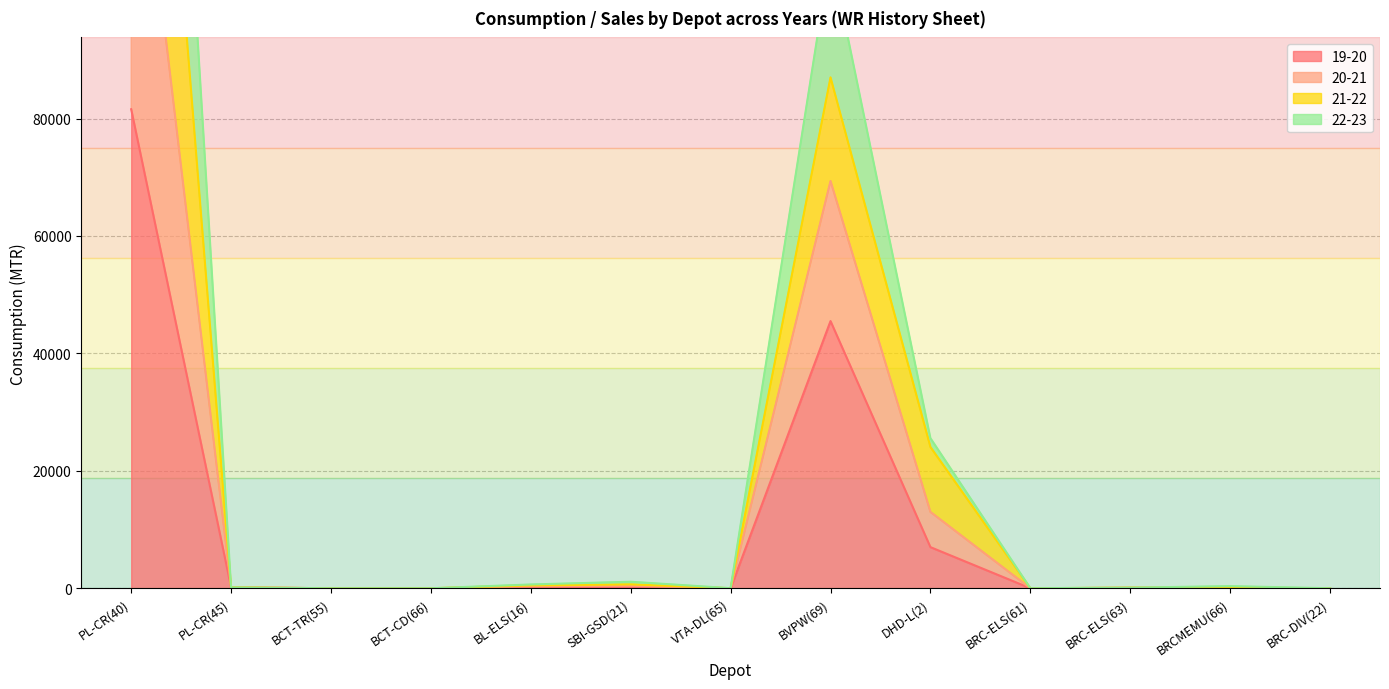

The 19-20 series shows 35 at BRC-ELS(63). True or false?

False